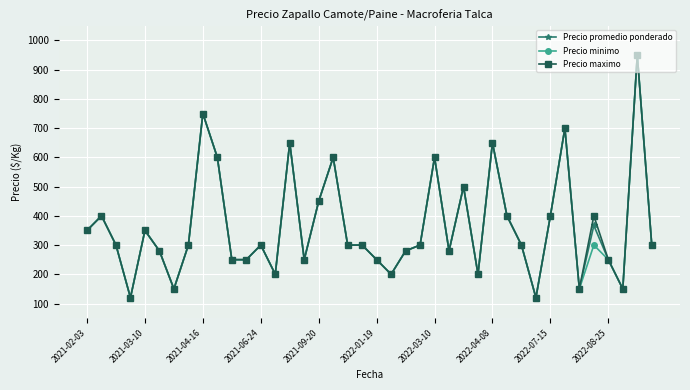

At how many categories does at least one series exceed 541?

8